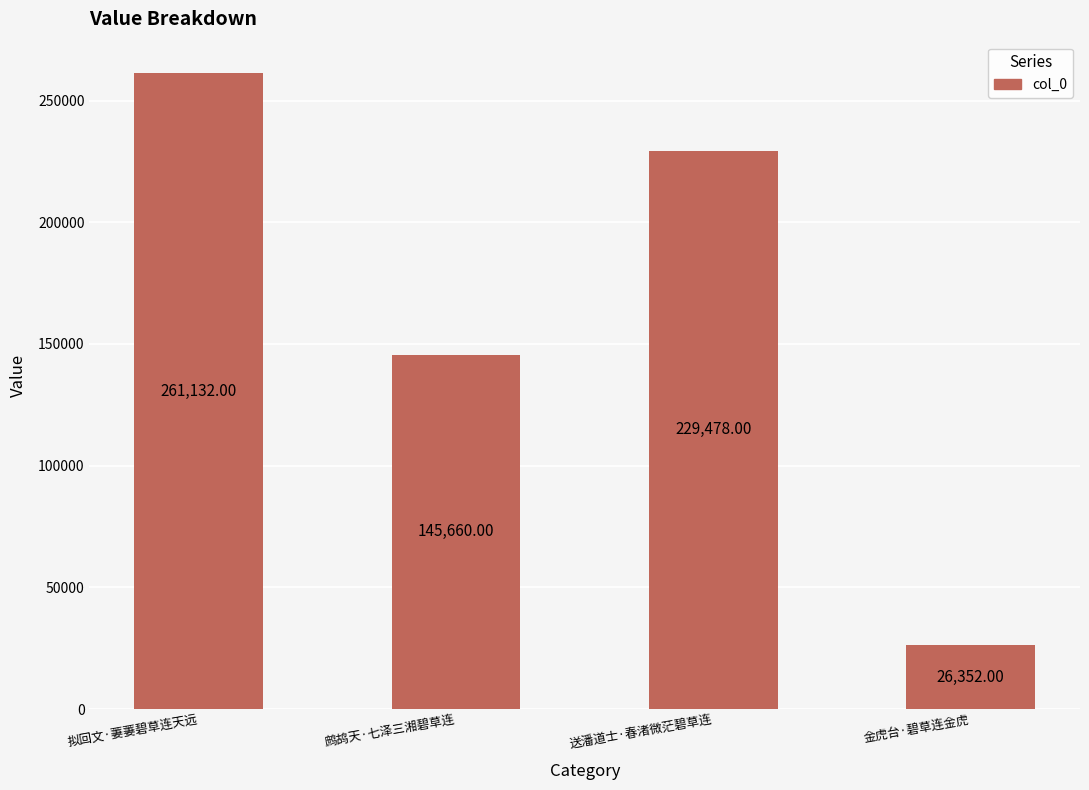

What is the change in value from 拟回文·萋萋碧草连天远 to 金虎台·碧草连金虎?

-234780